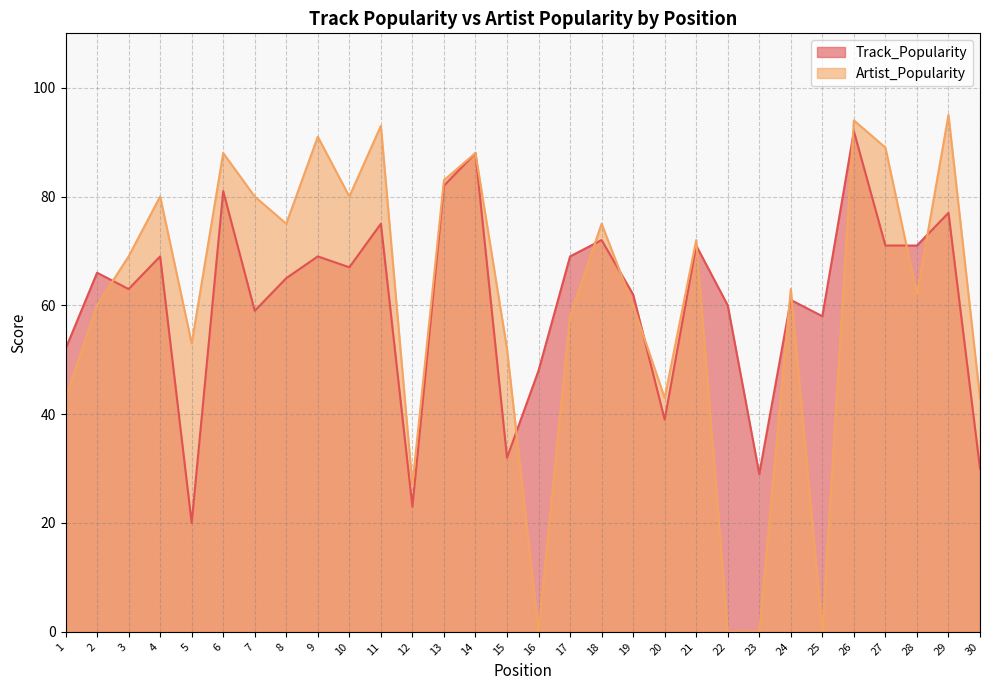

Between 9 and 11, which is larger?

11